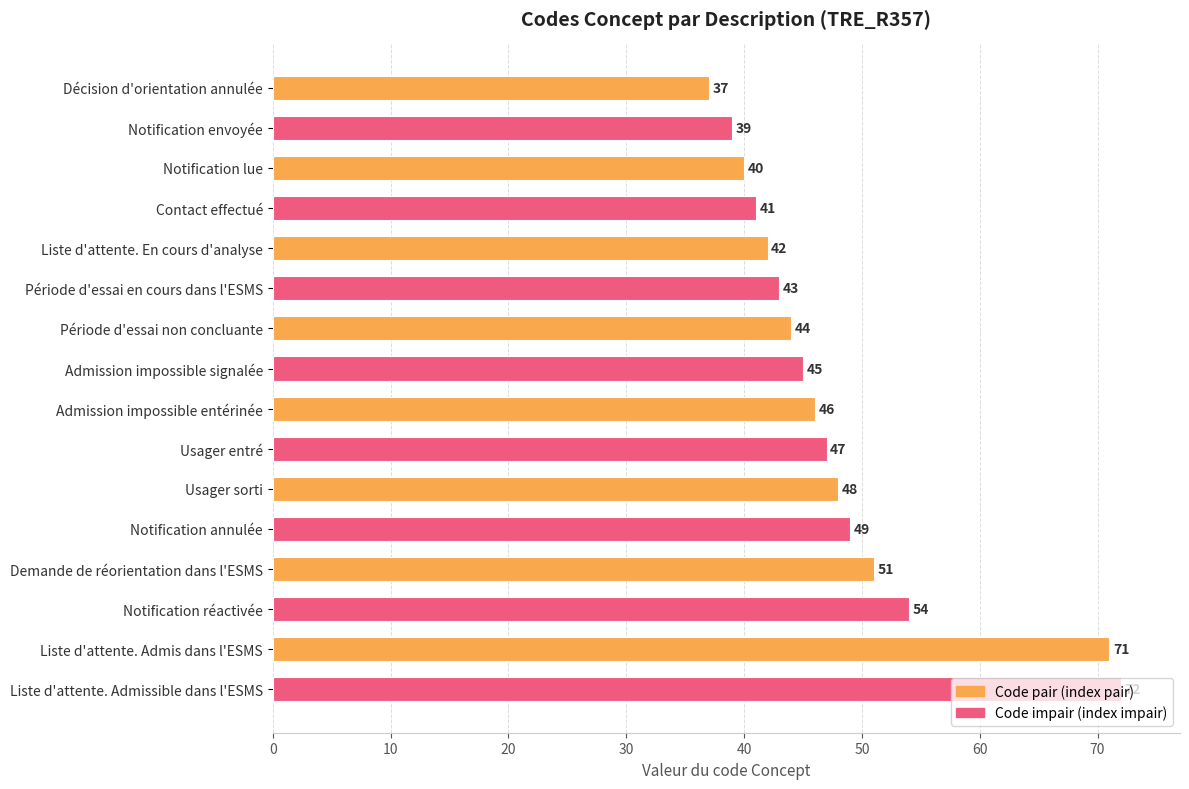

Between Décision d'orientation annulée and Période d'essai en cours dans l'ESMS, which is larger?

Période d'essai en cours dans l'ESMS